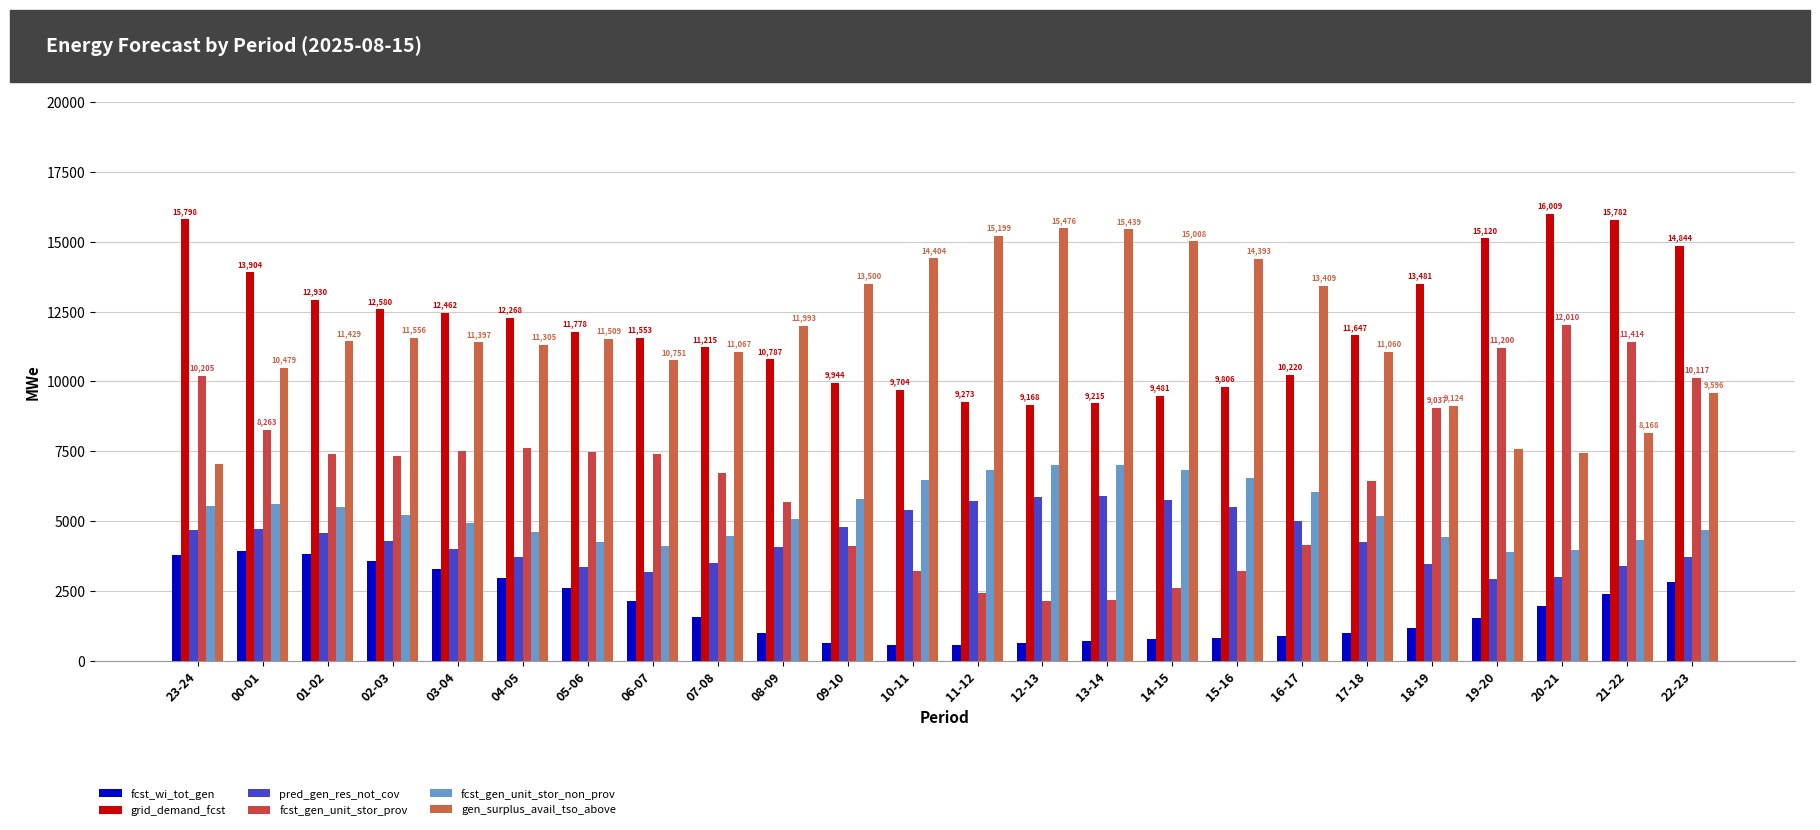

At 17-18, list the series in order from largest to smallest.

grid_demand_fcst, gen_surplus_avail_tso_above, fcst_gen_unit_stor_prov, fcst_gen_unit_stor_non_prov, pred_gen_res_not_cov, fcst_wi_tot_gen